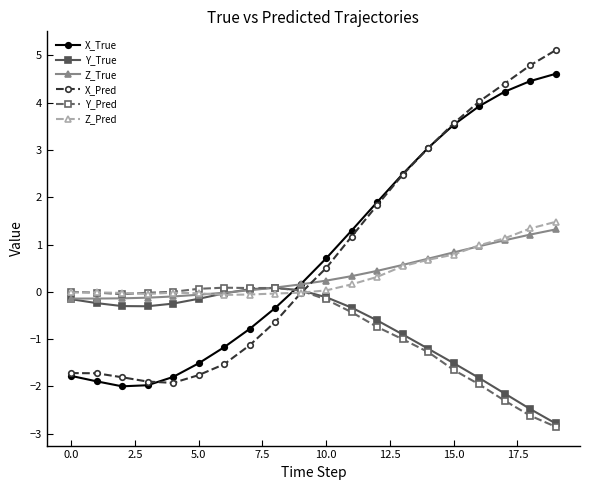

Count the number of categories in the chart.

20